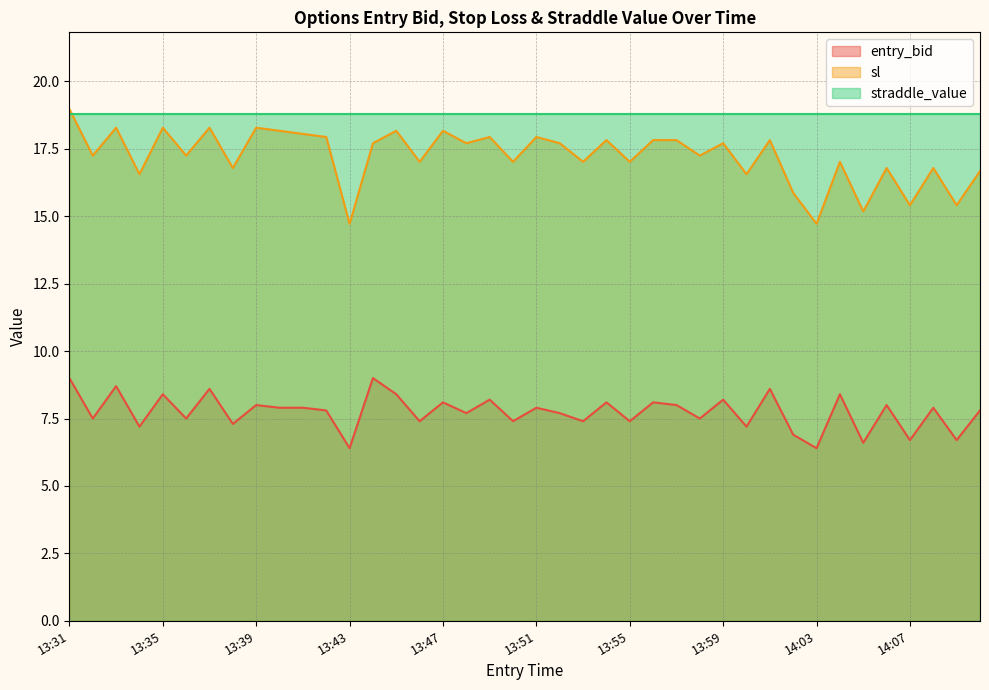

True or false: sl and entry_bid cross at least once.

False